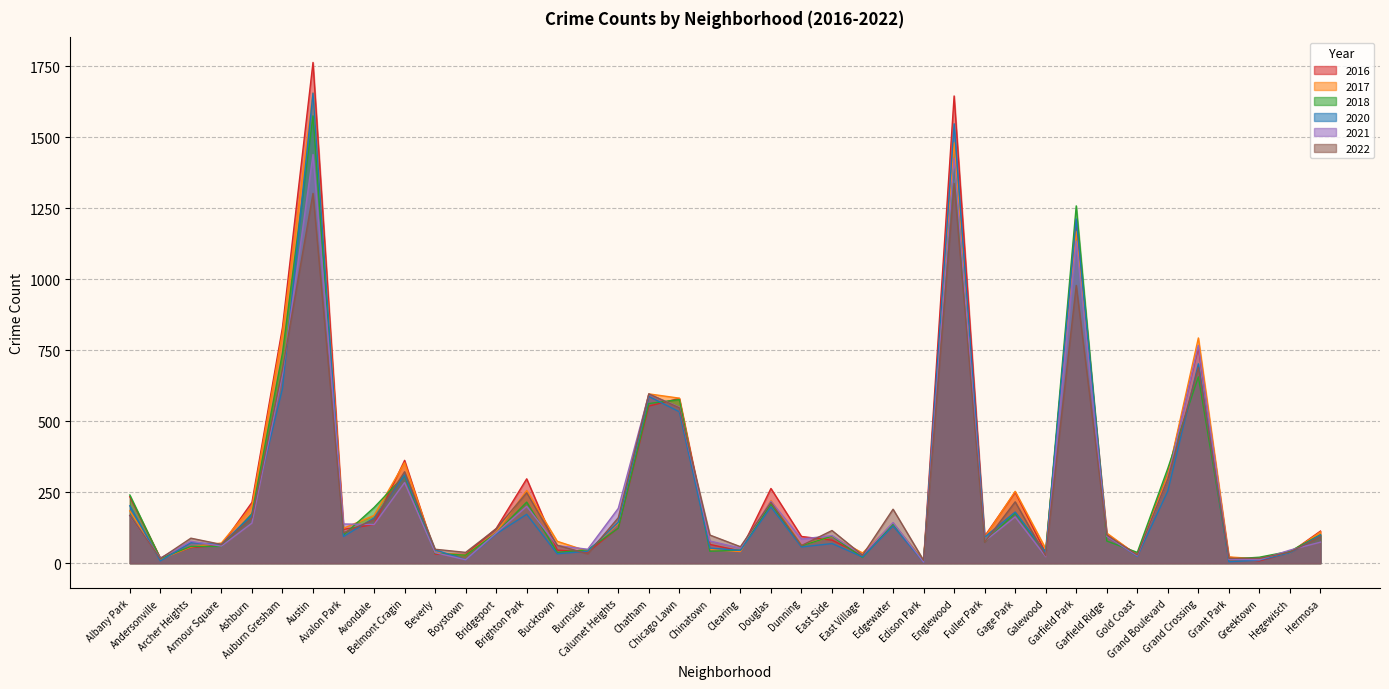

What is the difference between the maximum and minimum values in the 2020 series?

1651